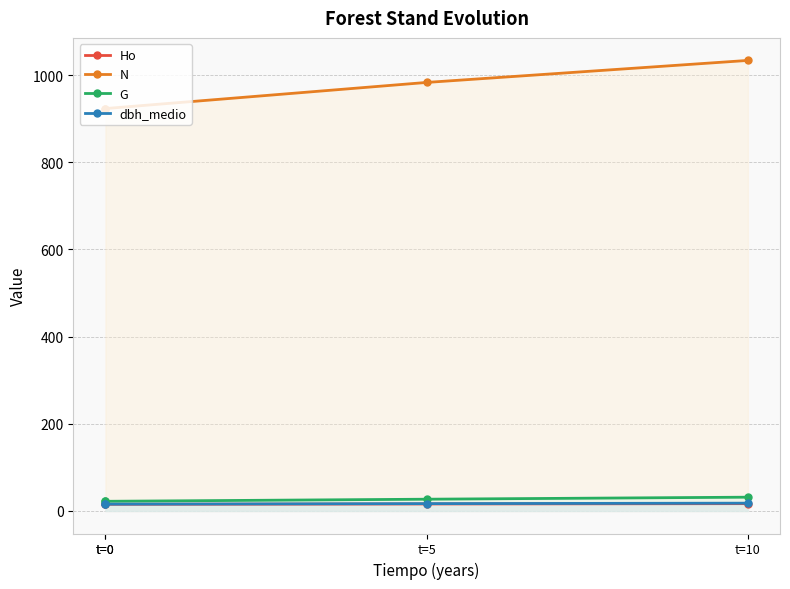

Reading left to right, extract all data points from this chart.

Ho: 15.1	15.3	16.0	16.8
N: 923.1	923.1	983.0	1033.5
G: 22.2	22.2	27.0	31.6
dbh_medio: 15.7	15.7	16.9	17.9